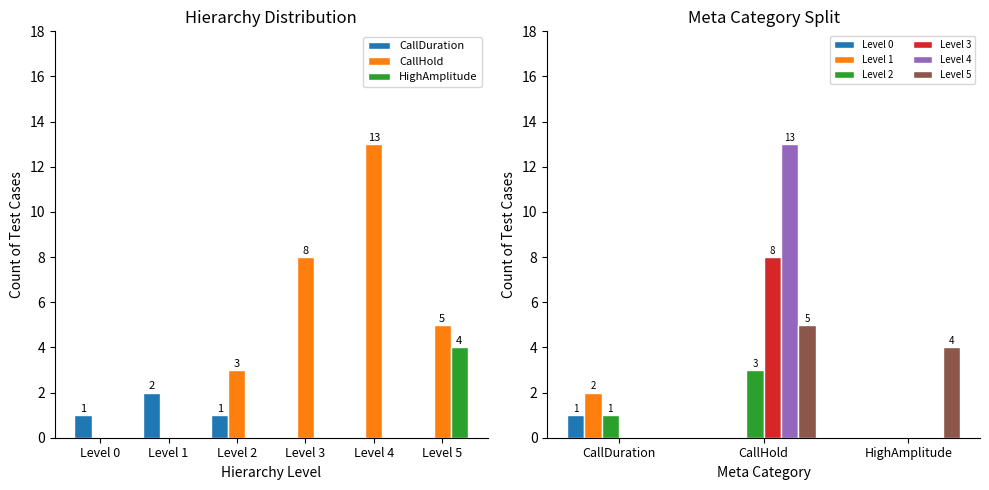

Which series has the largest total across all categories?

Level 4